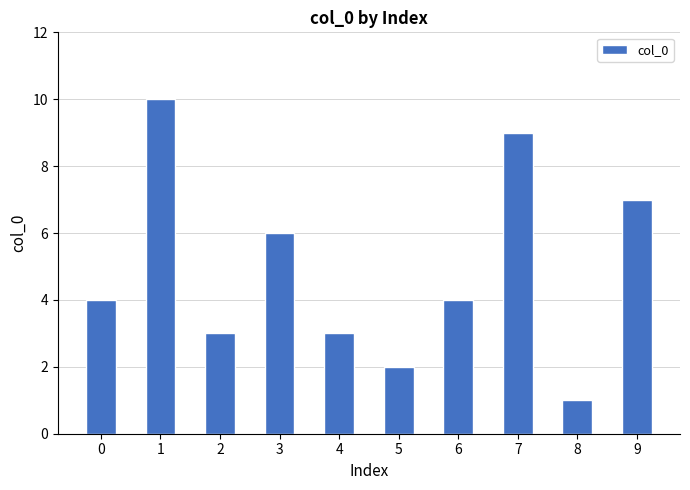

Is it true that the value at 7 is 3?

False